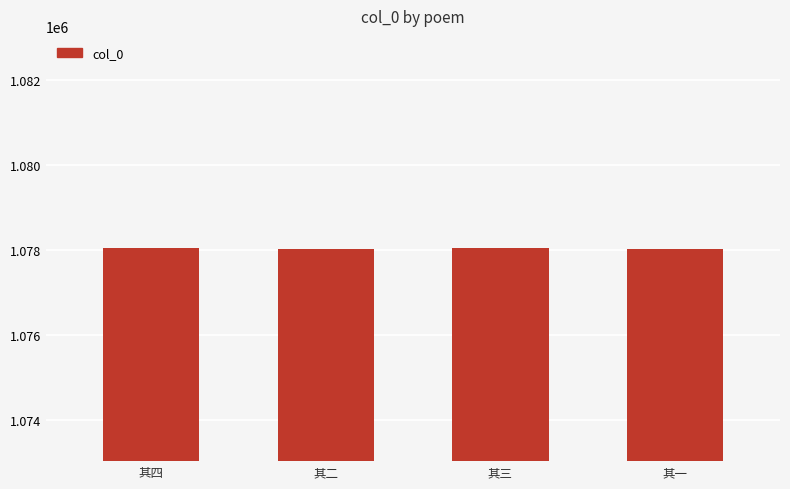

Is it true that the value at 其二 is 1078027?

True